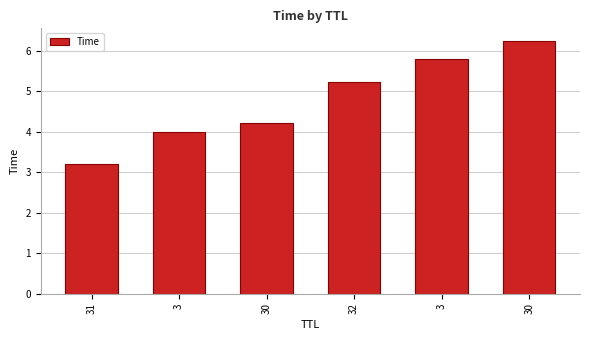

What is the ratio of the value at 31 to the value at 32?

0.6